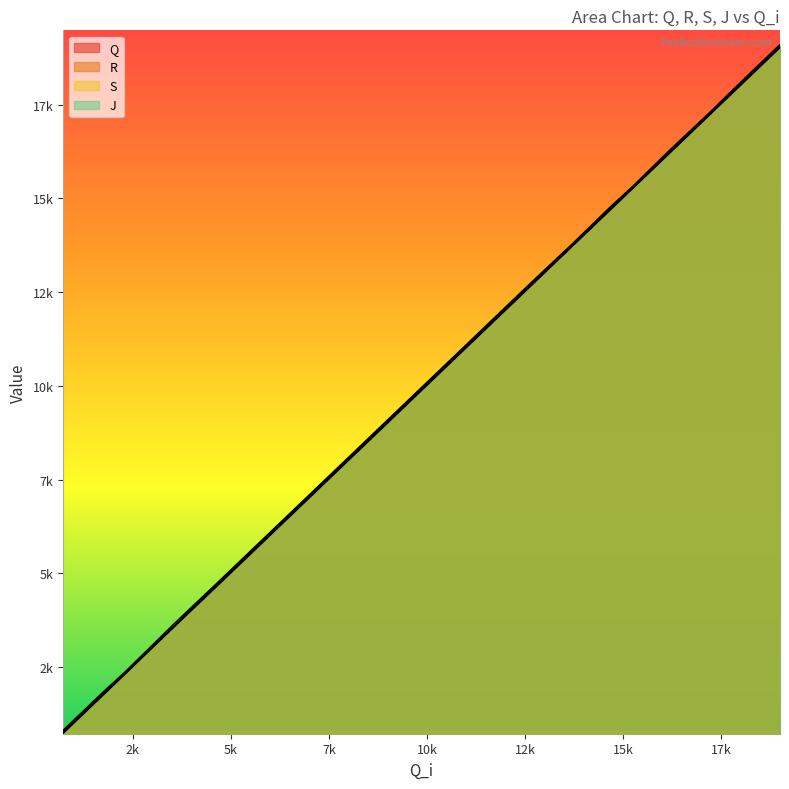

What is the maximum value shown in the chart?

19096